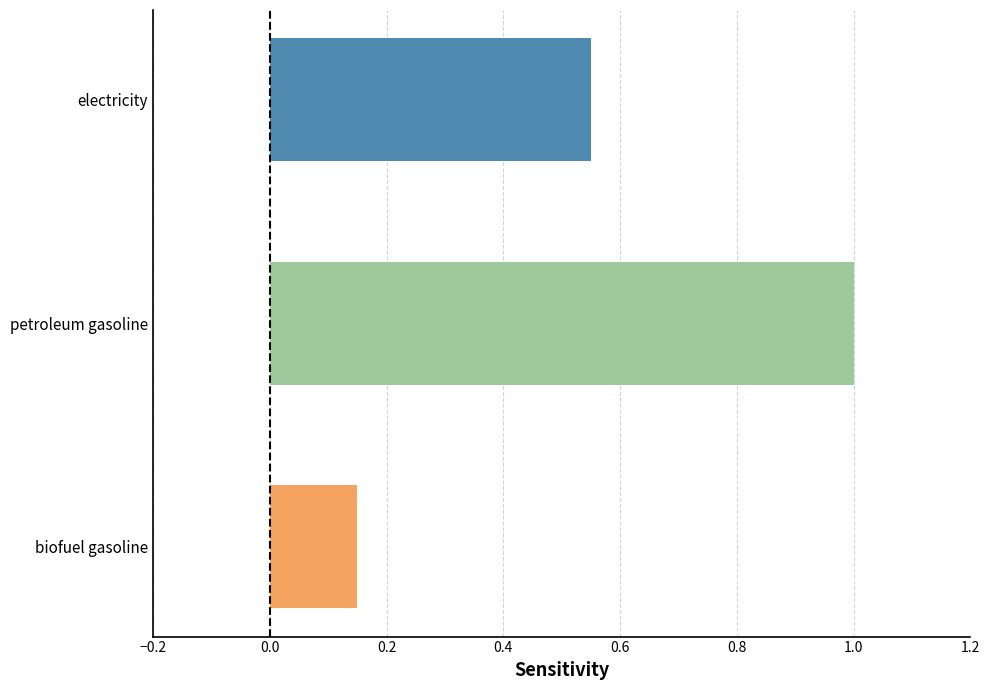

List the labels in order of value, smallest first.

biofuel gasoline, electricity, petroleum gasoline